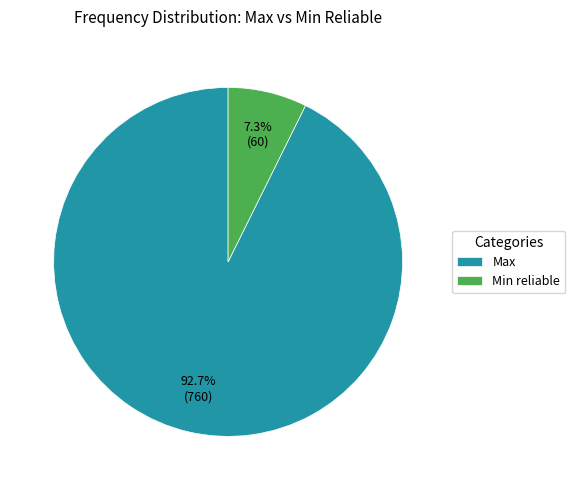

Is Min reliable the majority of the pie?

No